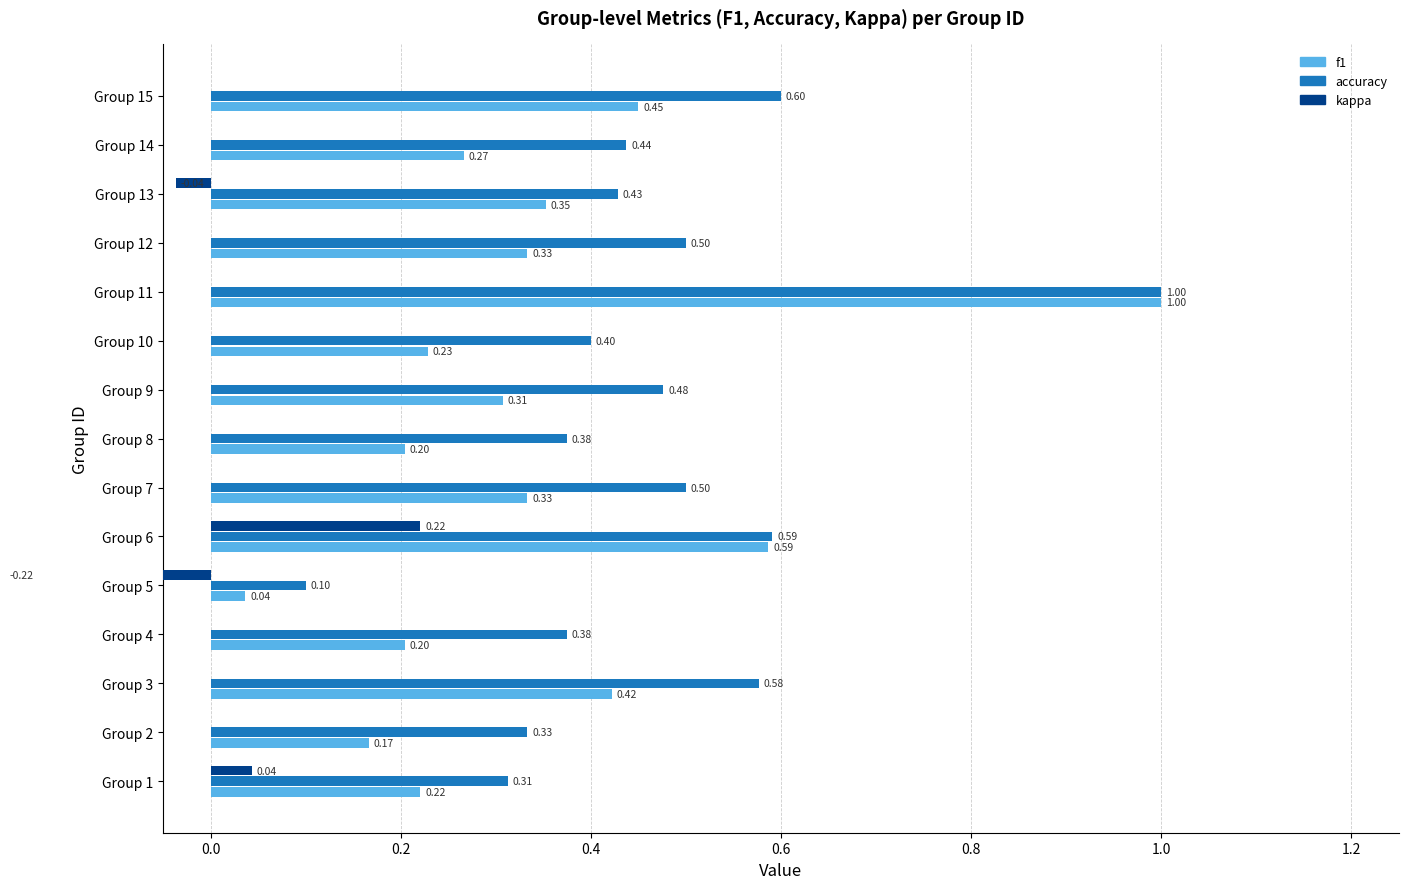

What are all the series names shown in the legend?

f1, accuracy, kappa